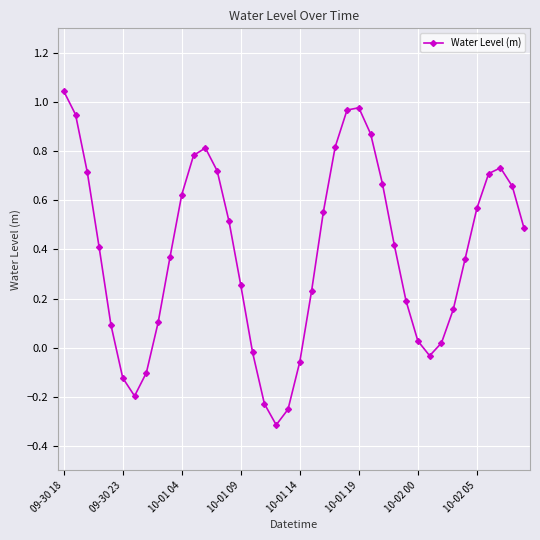

How many data points are above 0?

31